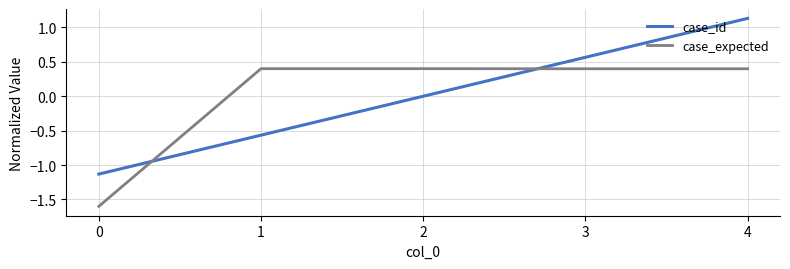

The case_expected series shows 0.4 at 2. True or false?

True